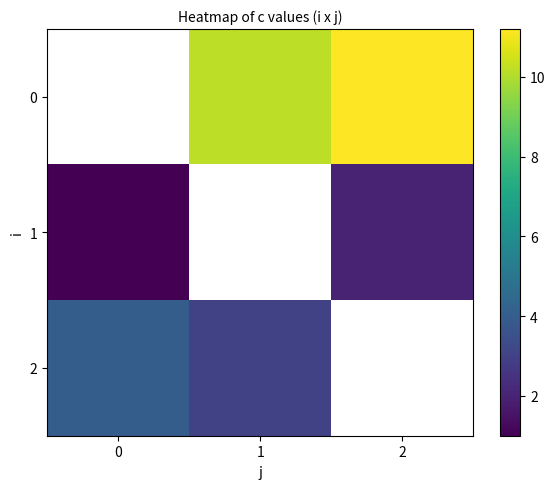

What is the minimum value shown in the chart?

1.0